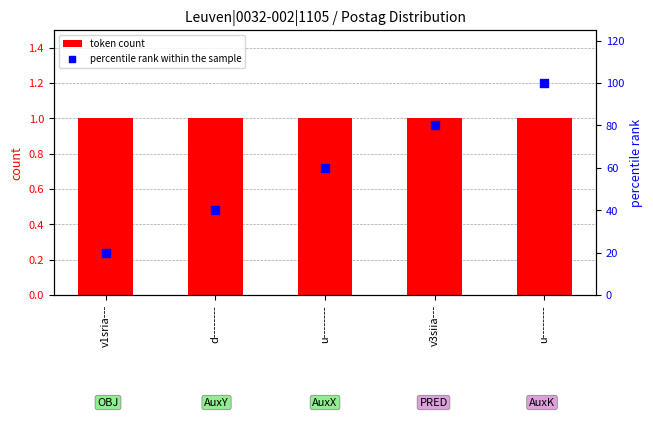

Which series contains the highest Y value?

percentile rank within the sample